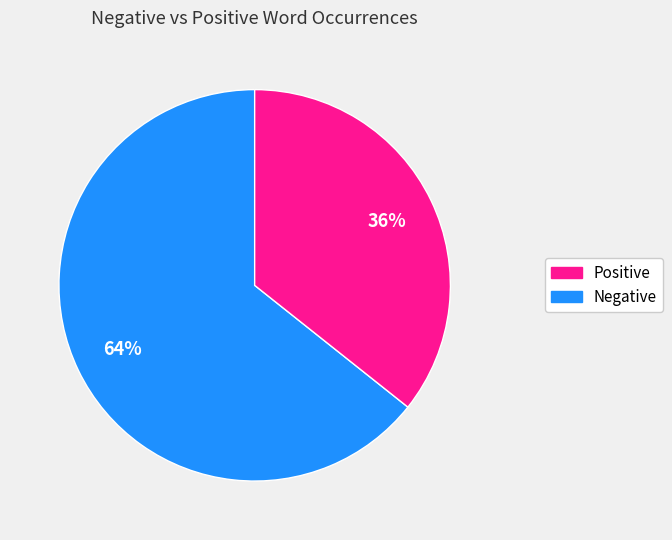

To the nearest percent, what is the average slice percentage?

50%